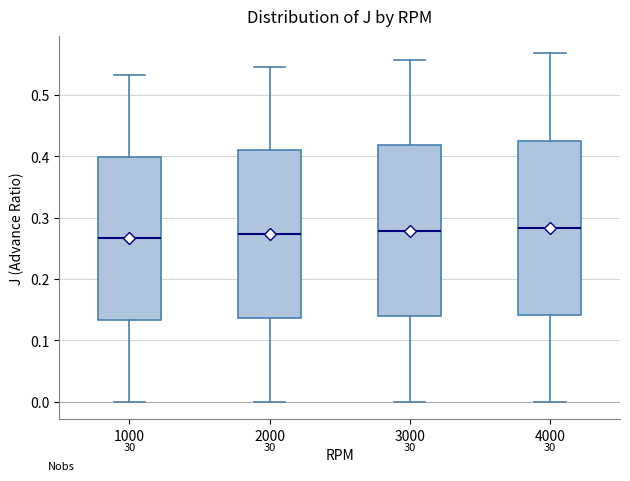

Where does the median line of the box at x = 3000 sit on the y-axis? The values are not printed on the chart, so give them approximately, as read against the axis.

0.28